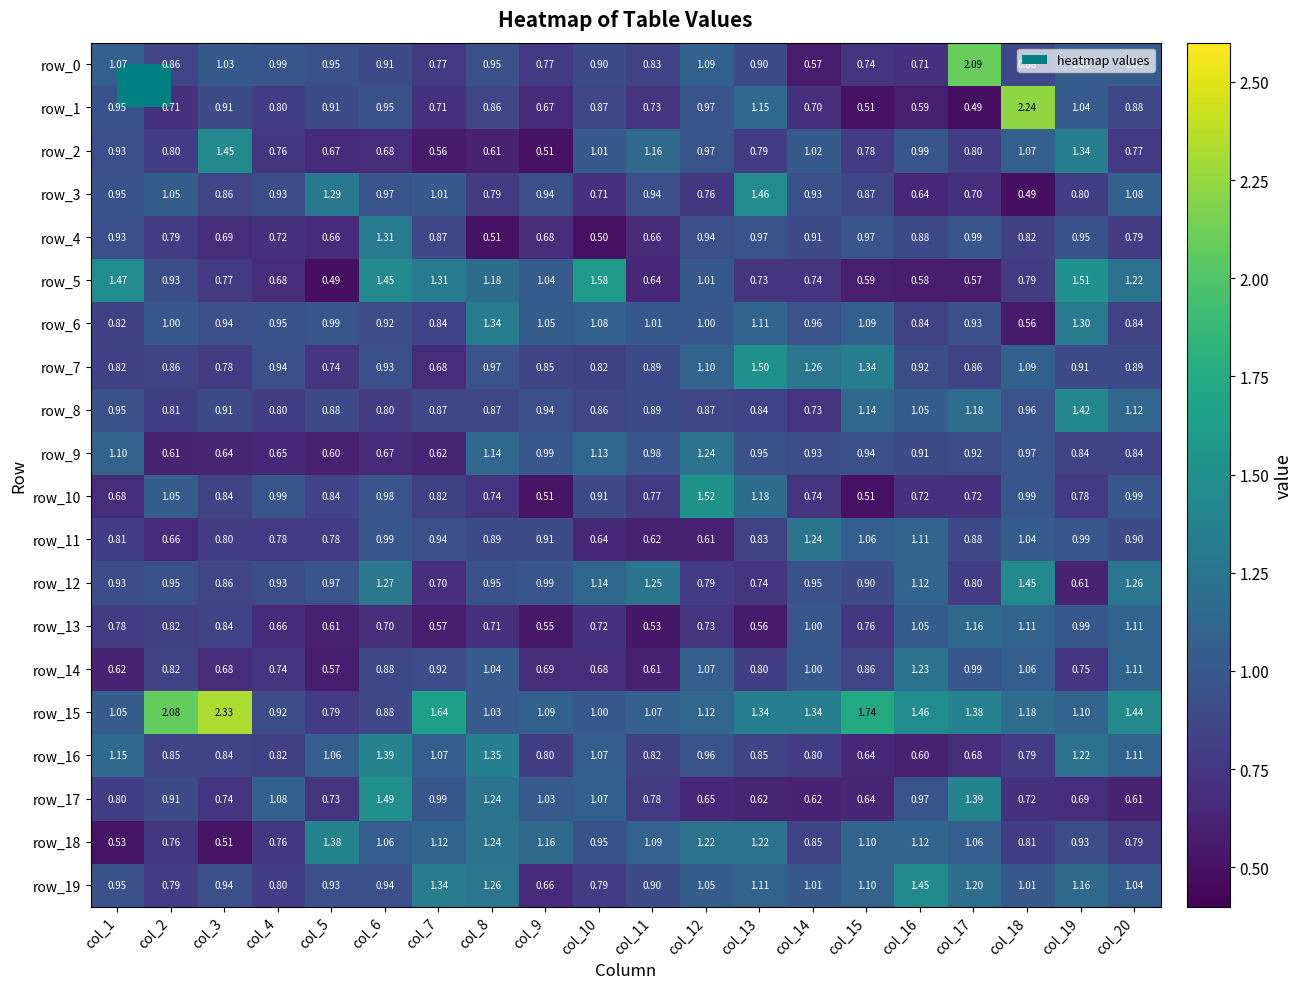

Which label corresponds to the largest value in the chart?

col_3